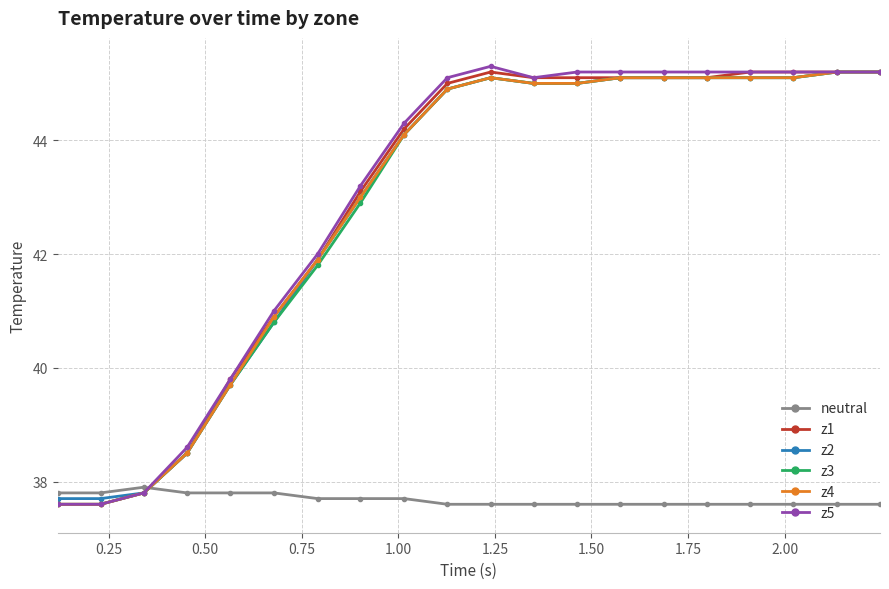

Reading right to left, extract all data points from this chart.

neutral: 37.6	37.6	37.6	37.6	37.6	37.6	37.6	37.6	37.6	37.6	37.6	37.7	37.7	37.7	37.8	37.8	37.8	37.9	37.8	37.8
z1: 45.2	45.2	45.2	45.2	45.1	45.1	45.1	45.1	45.1	45.2	45.0	44.2	43.1	41.9	40.9	39.8	38.5	37.8	37.6	37.6
z2: 45.2	45.2	45.1	45.1	45.1	45.1	45.1	45.0	45.0	45.1	44.9	44.1	43.0	41.9	40.8	39.7	38.5	37.8	37.7	37.7
z3: 45.2	45.2	45.1	45.1	45.1	45.1	45.1	45.0	45.0	45.1	44.9	44.1	42.9	41.8	40.8	39.7	38.5	37.8	37.6	37.6
z4: 45.2	45.2	45.1	45.1	45.1	45.1	45.1	45.0	45.0	45.1	44.9	44.1	43.0	41.9	40.9	39.7	38.5	37.8	37.6	37.6
z5: 45.2	45.2	45.2	45.2	45.2	45.2	45.2	45.2	45.1	45.3	45.1	44.3	43.2	42.0	41.0	39.8	38.6	37.8	37.6	37.6